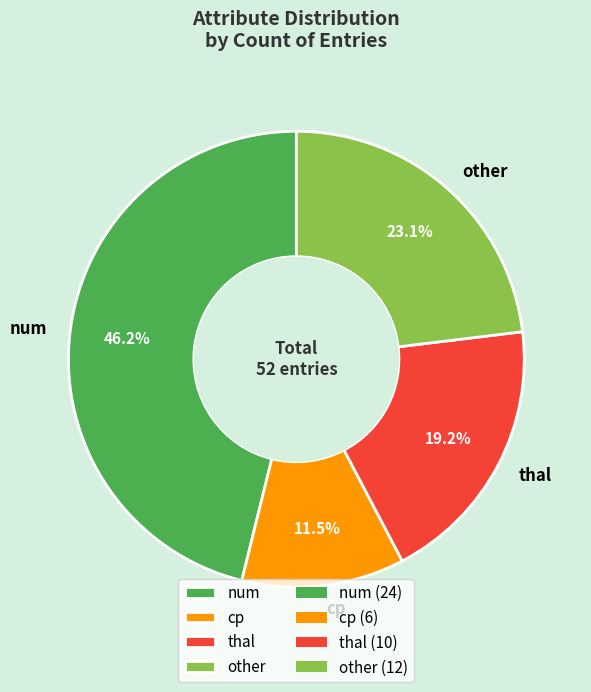

What percentage is NOT represented by other?

76.9%